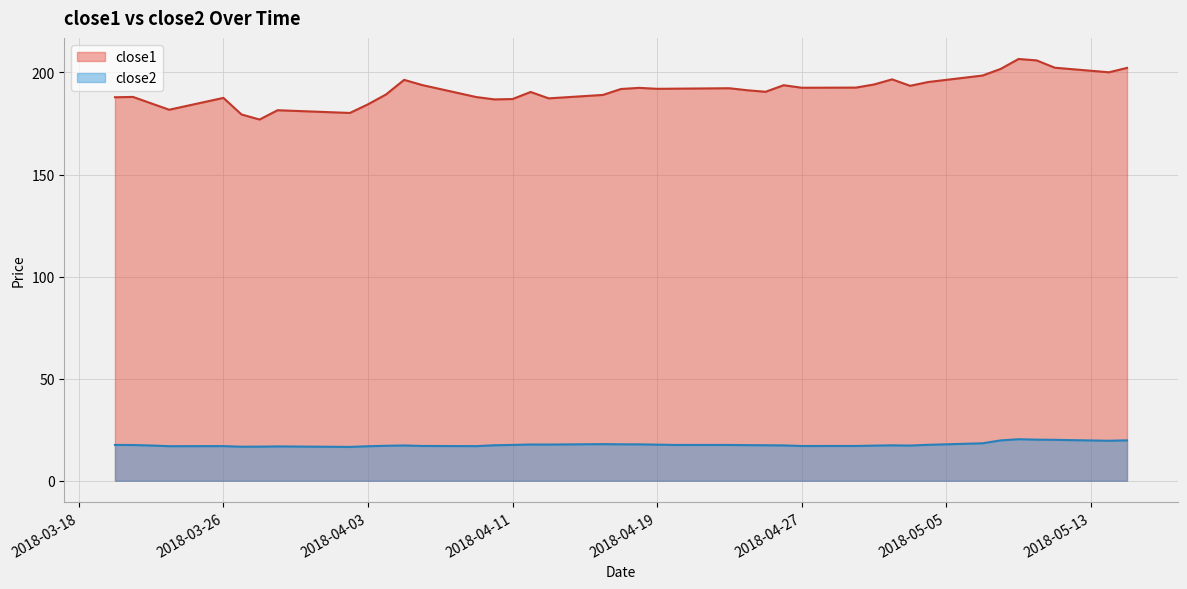

Rank the series by their maximum value, from highest to lowest.

close1, close2